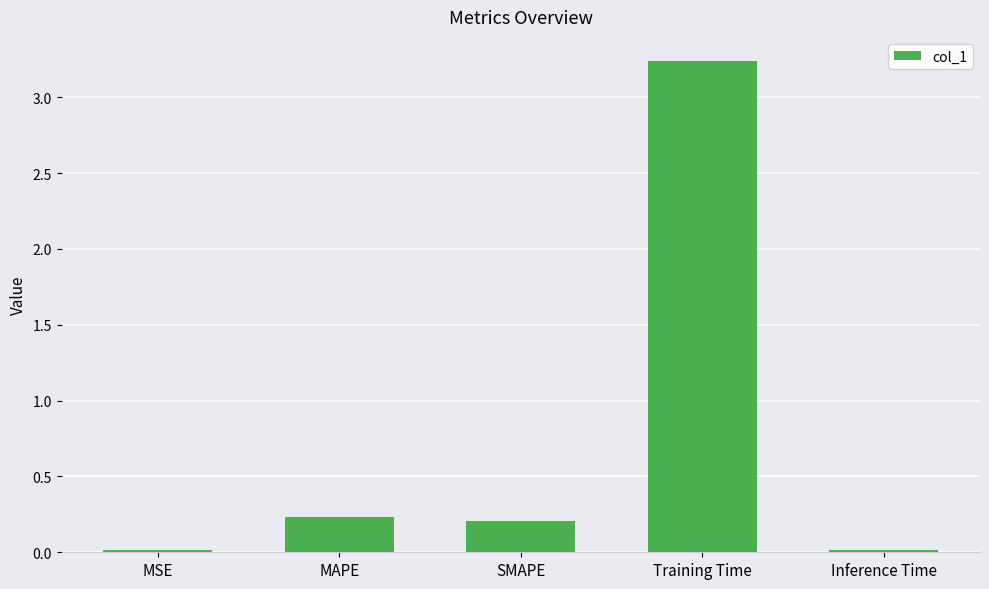

The value at SMAPE is 0.1. True or false?

False